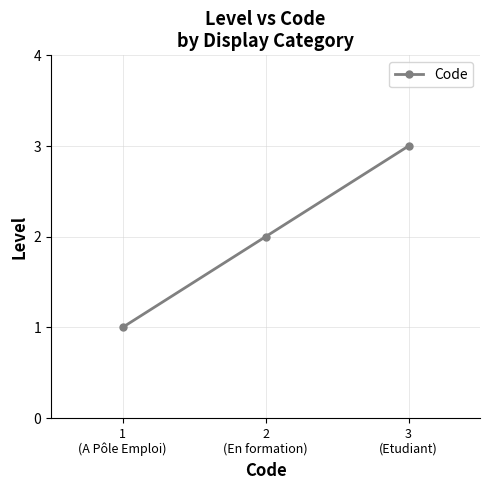

What is the smallest value displayed?

1